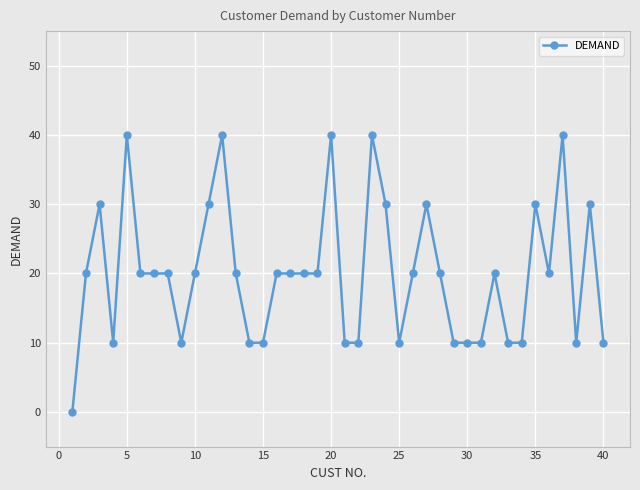

Reading left to right, list all the values displayed in this chart.

0	20	30	10	40	20	20	20	10	20	30	40	20	10	10	20	20	20	20	40	10	10	40	30	10	20	30	20	10	10	10	20	10	10	30	20	40	10	30	10